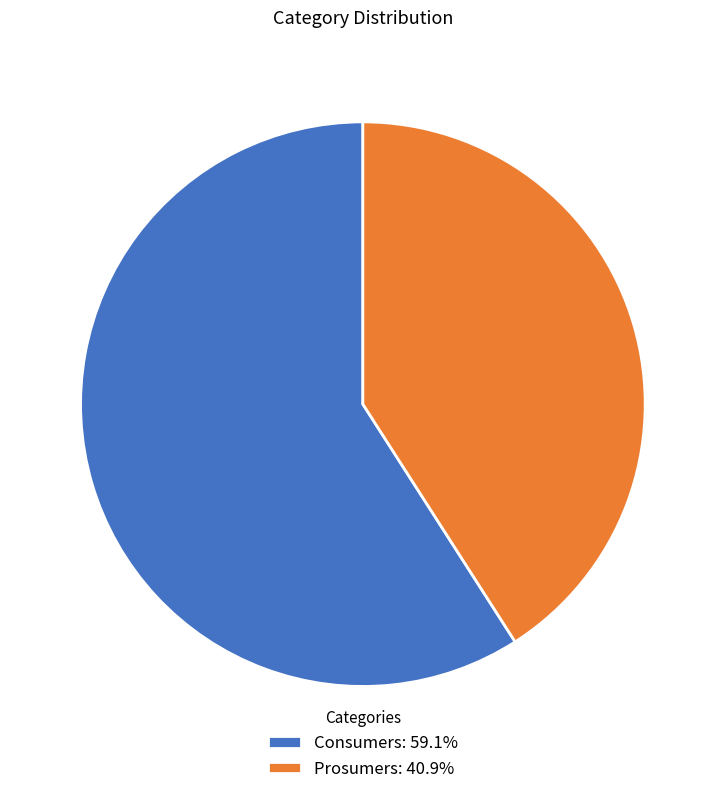

Is there a majority slice in this chart?

Yes